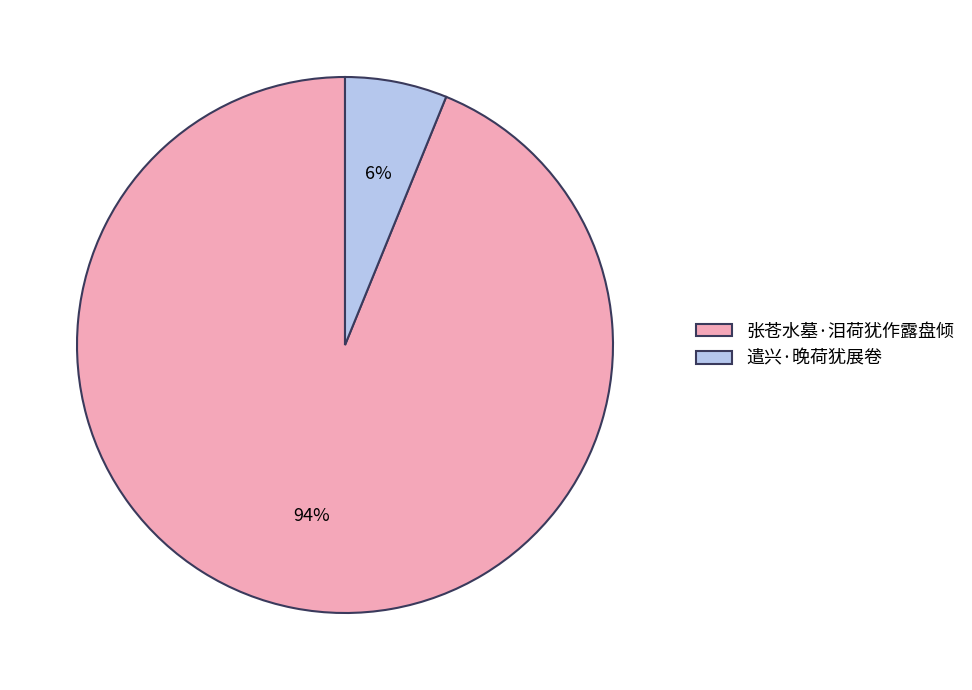

Rank the categories by value from highest to lowest.

张苍水墓·泪荷犹作露盘倾, 遣兴·晚荷犹展卷